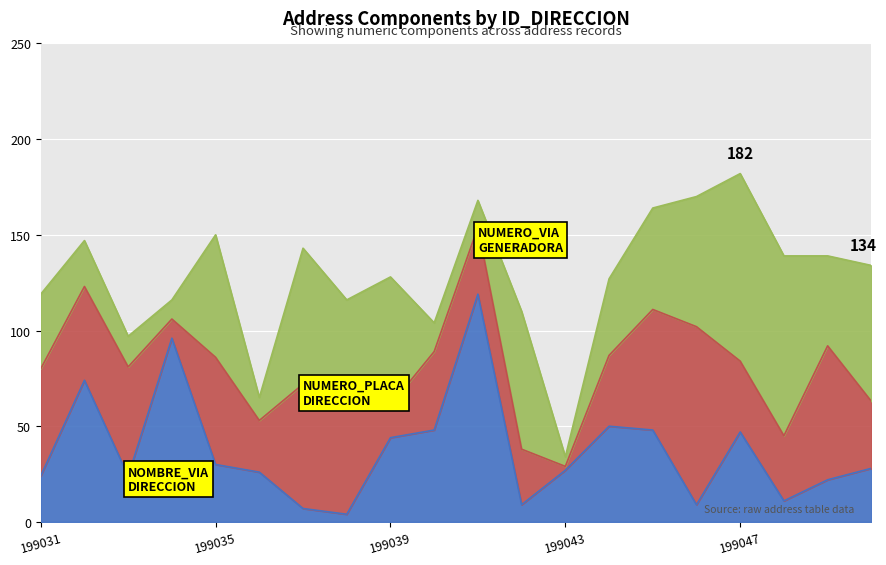

Where does the NOMBRE_VIA_DIRECCION series first go above 28?

199032